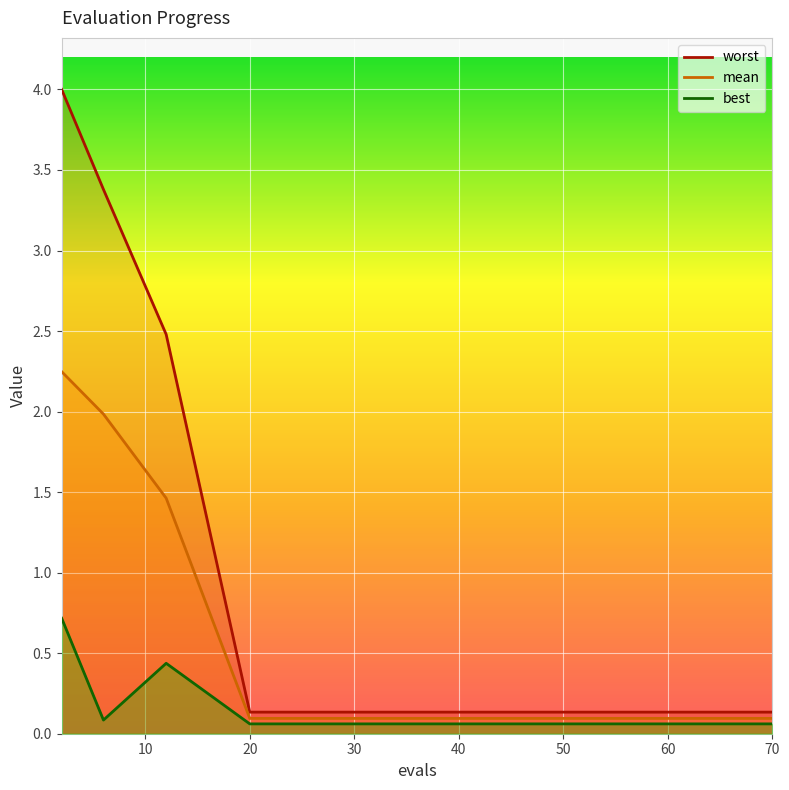

True or false: best and mean intersect in this chart.

False